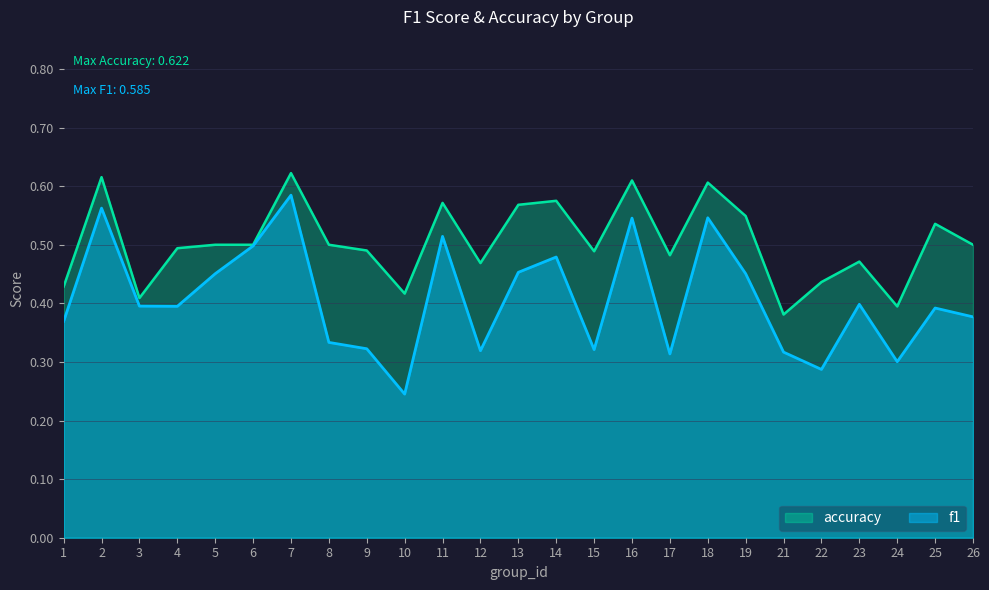

How many interior local valleys does the f1 series have?

7